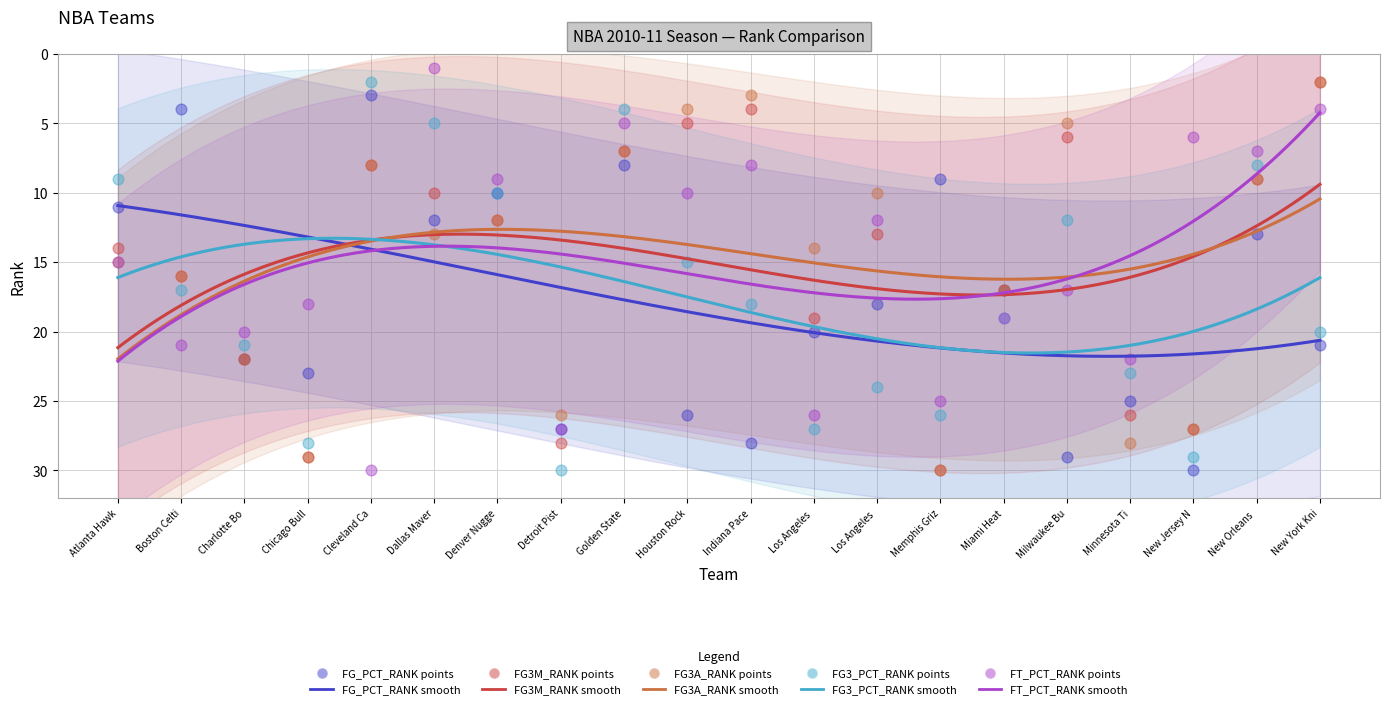

At how many categories does at least one series exceed 15?

15